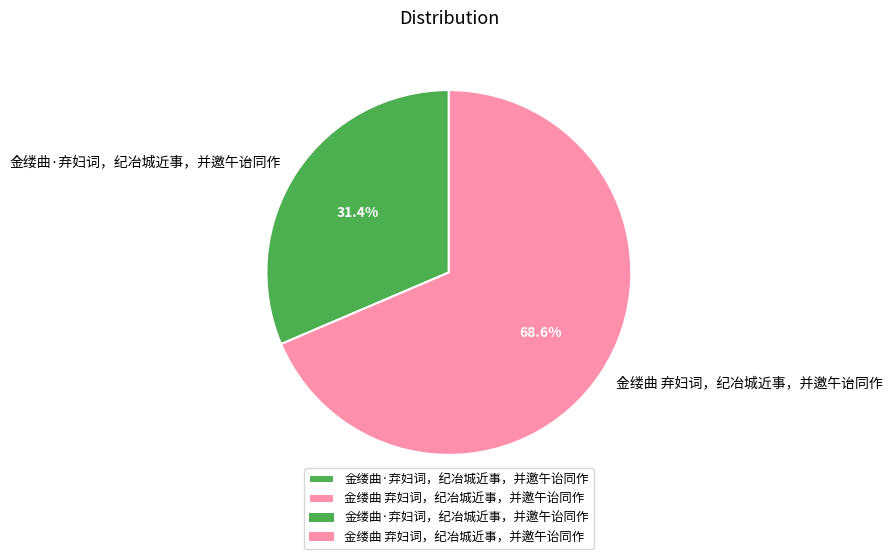

Approximately how many times larger is the value at 金缕曲·弃妇词，纪冶城近事，并邀午诒同作 compared to 金缕曲 弃妇词，纪冶城近事，并邀午诒同作?

0.5